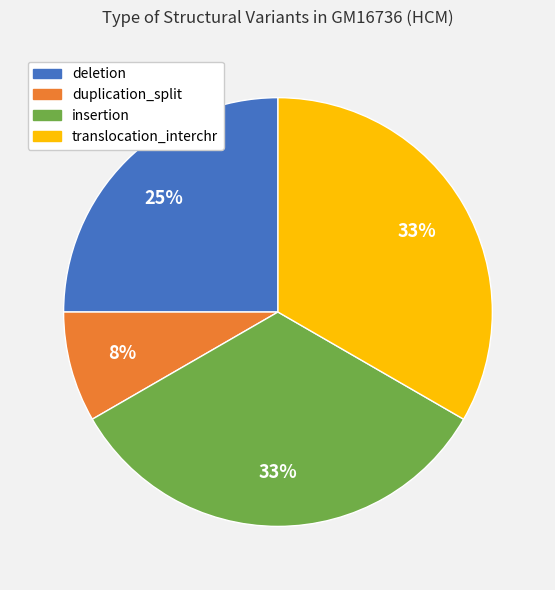

Is deletion the majority of the pie?

No